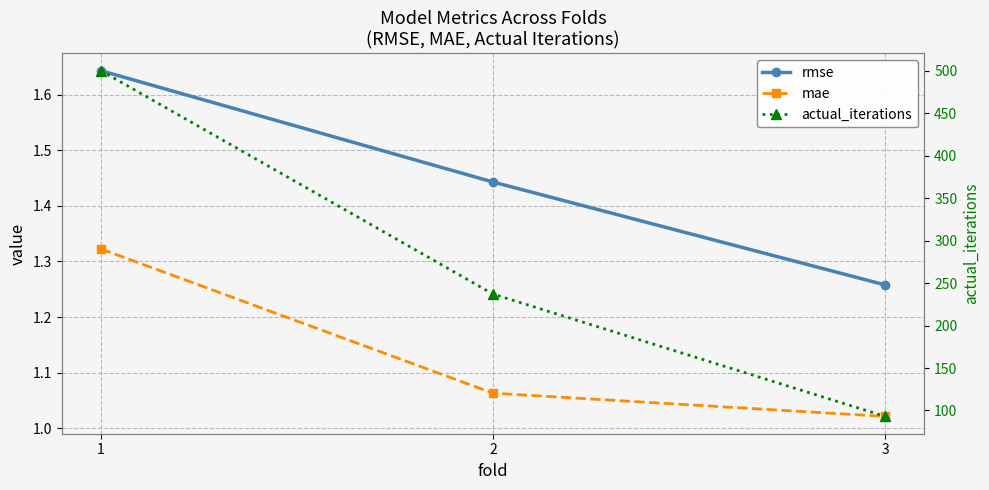

What is the average value of the actual_iterations series?

276.7